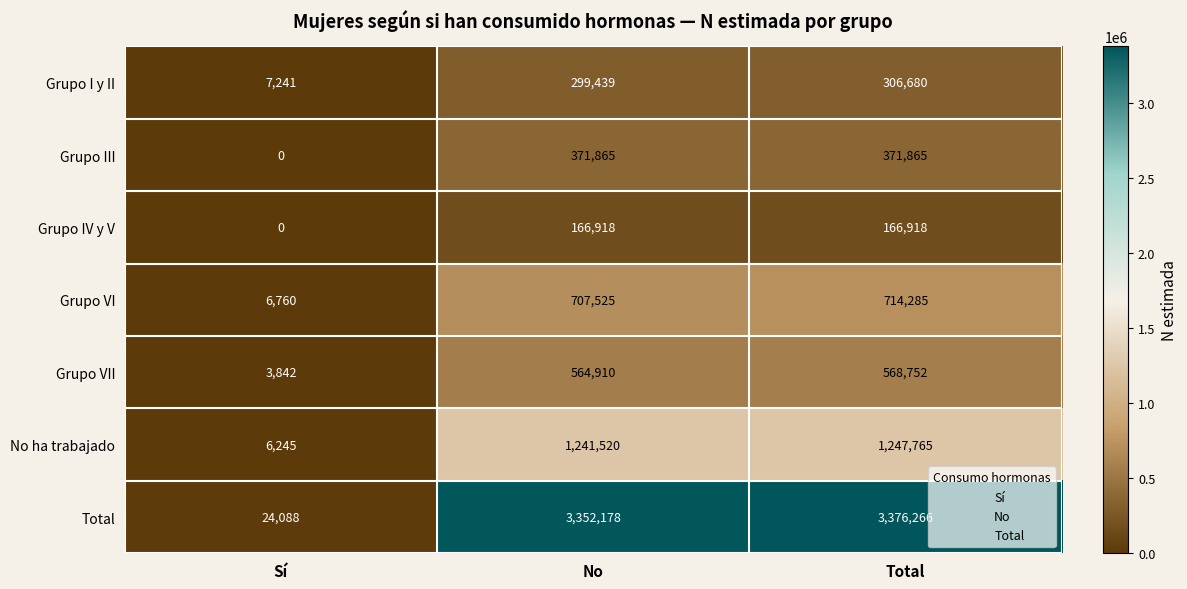

How many data points does each series have?

3